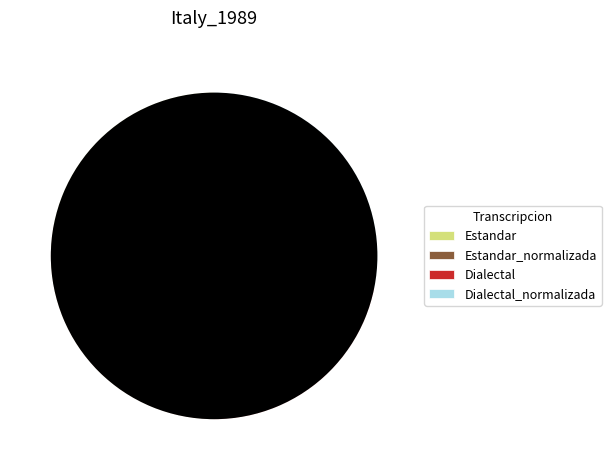

Is there a majority slice in this chart?

No